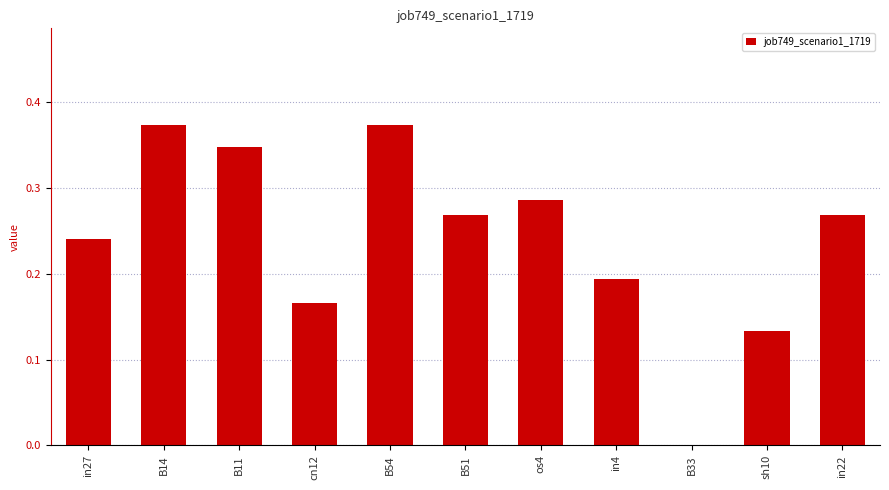

How many values exceed 0?

10